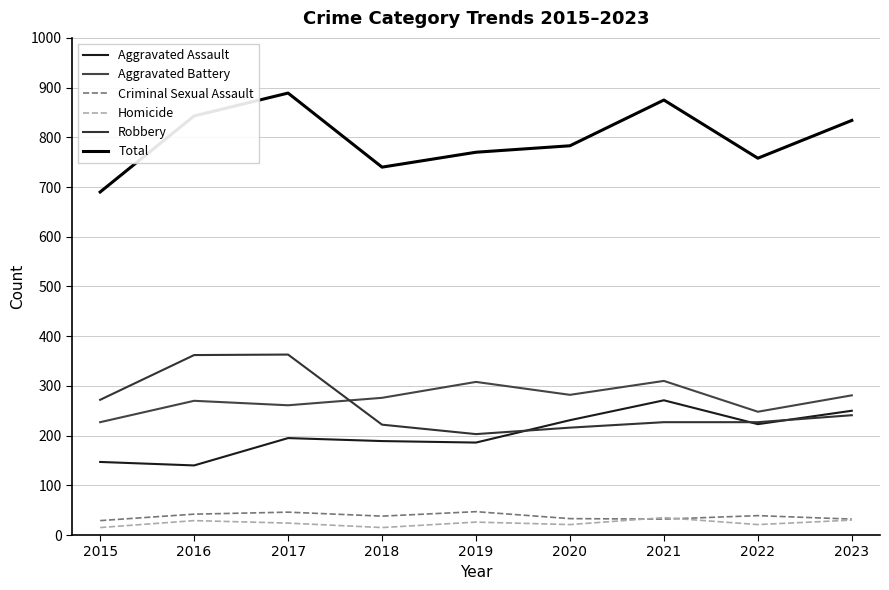

Reading left to right, transcribe all the data shown in this chart.

Aggravated Assault: 2015=147	2016=140	2017=195	2018=189	2019=186	2020=231	2021=271	2022=223	2023=250
Aggravated Battery: 2015=227	2016=270	2017=261	2018=276	2019=308	2020=282	2021=310	2022=248	2023=281
Criminal Sexual Assault: 2015=29	2016=42	2017=46	2018=38	2019=47	2020=33	2021=32	2022=39	2023=32
Homicide: 2015=15	2016=29	2017=24	2018=15	2019=26	2020=21	2021=35	2022=21	2023=30
Robbery: 2015=272	2016=362	2017=363	2018=222	2019=203	2020=216	2021=227	2022=227	2023=241
Total: 2015=690	2016=843	2017=889	2018=740	2019=770	2020=783	2021=875	2022=758	2023=834